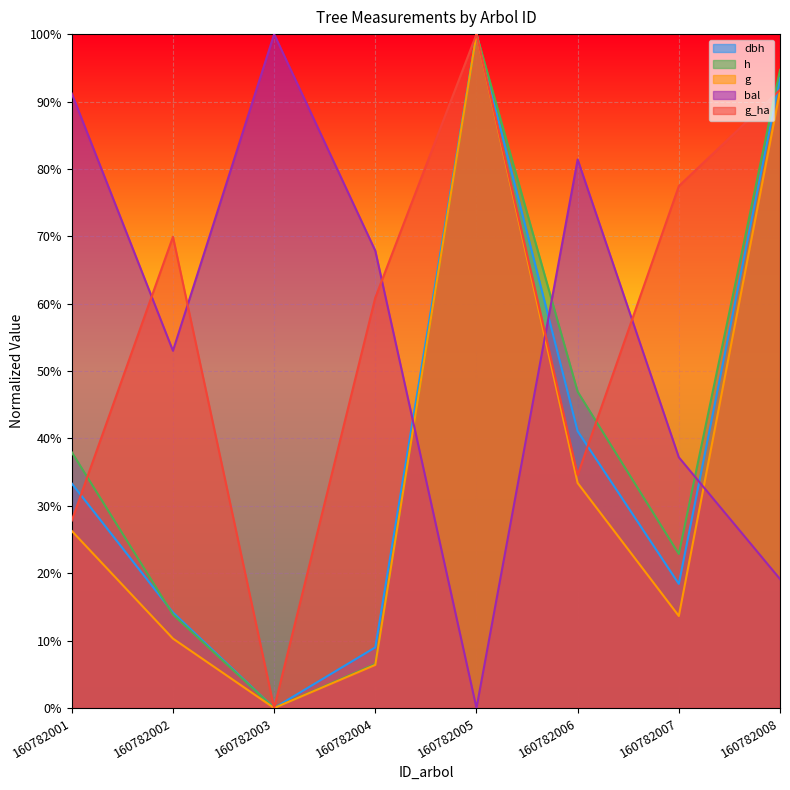

How many categories are shown in the chart?

8